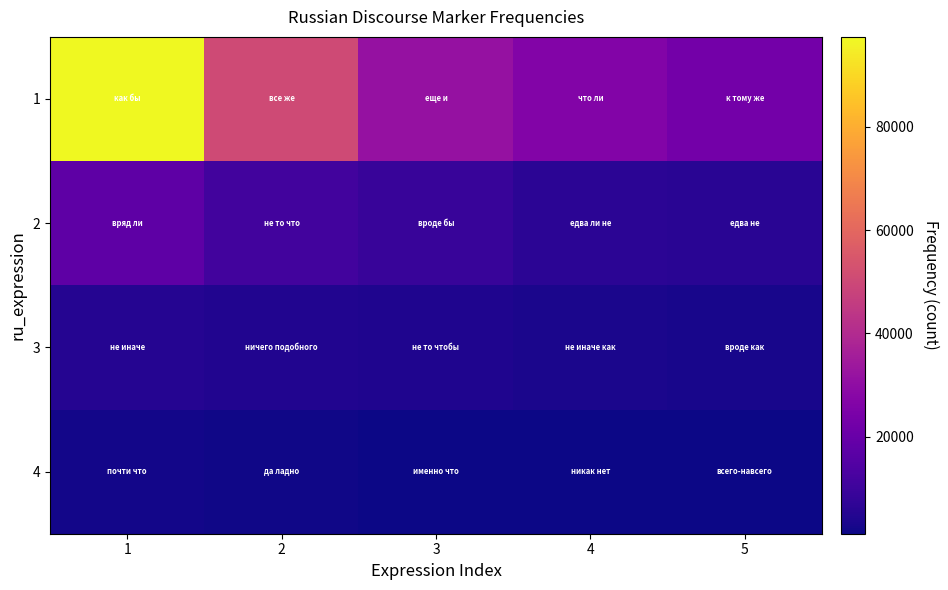

How many series are shown in this chart?

4